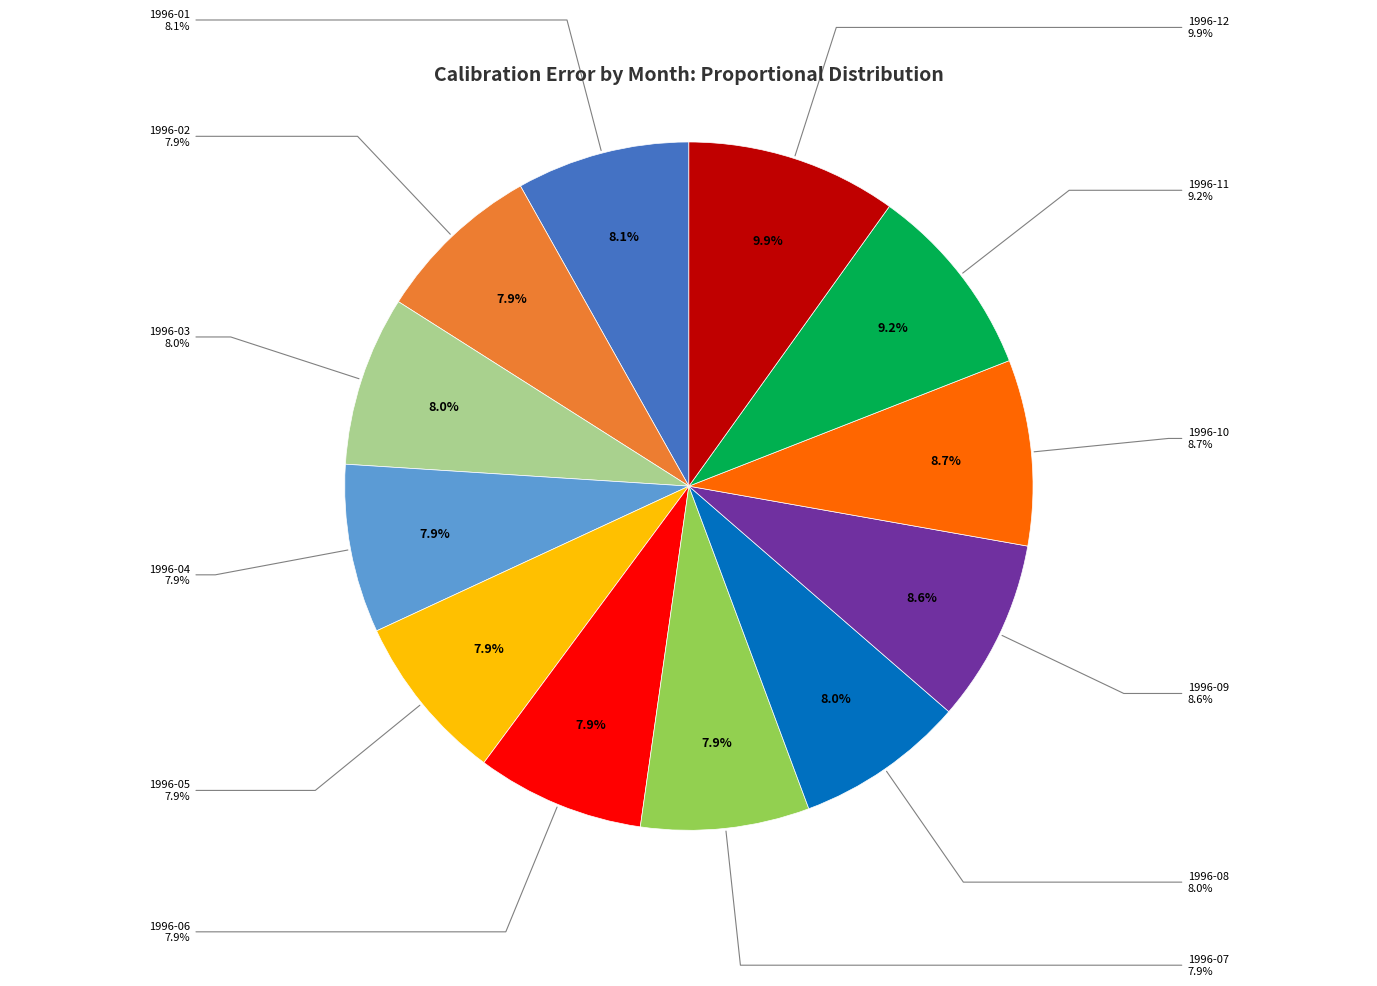

Is it true that 1996-09 is 9% of the pie?

True